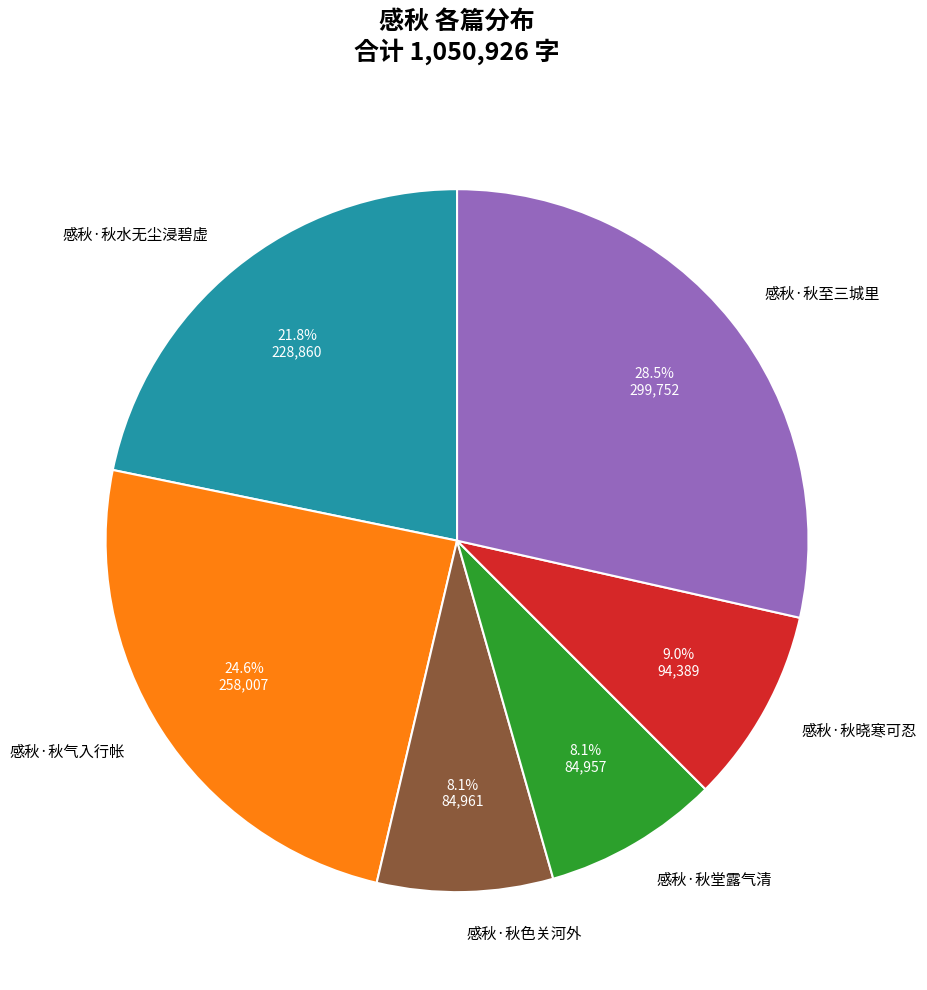

How much of the chart is everything except 感秋·秋色关河外?

91.9%